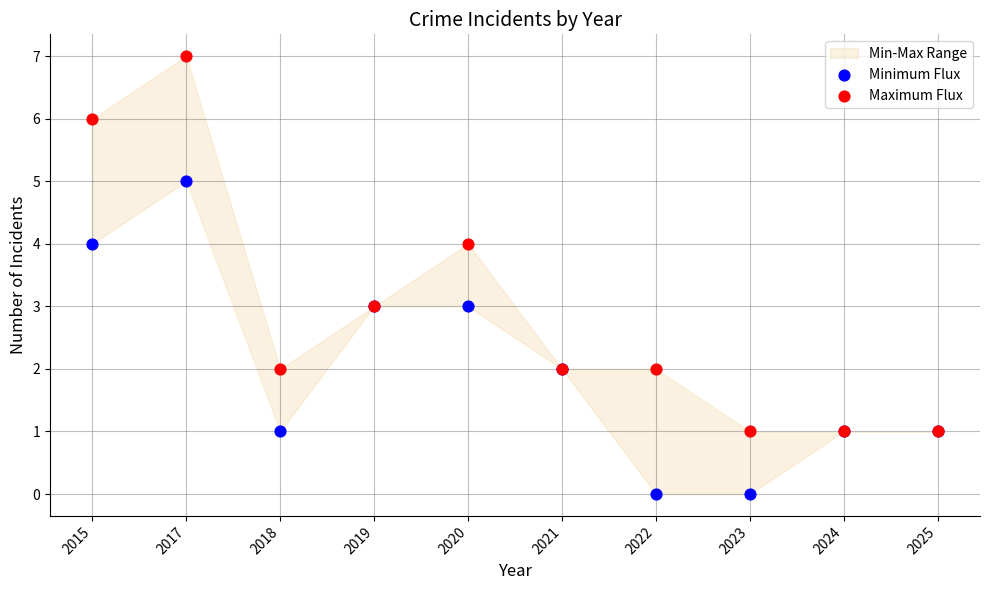

Which series contains the highest Y value?

Maximum Flux